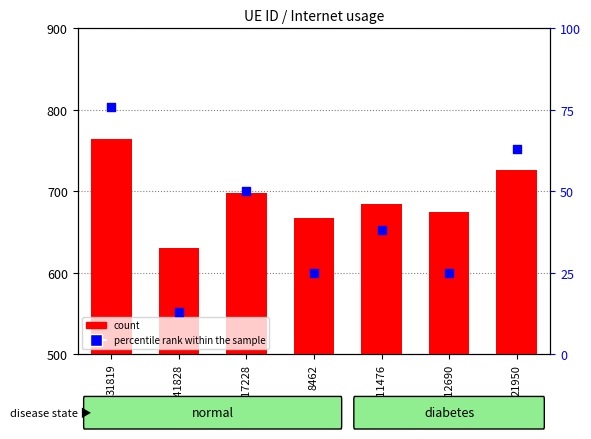

Which series reaches the minimum Y coordinate?

Internet usage